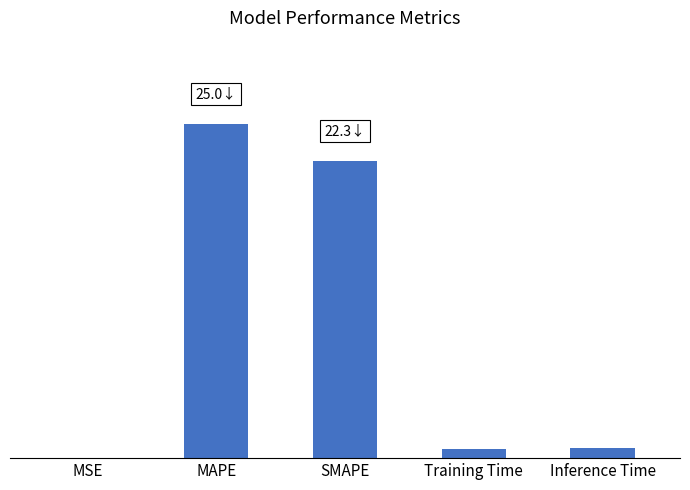

What is the maximum value shown in the chart?

25.0